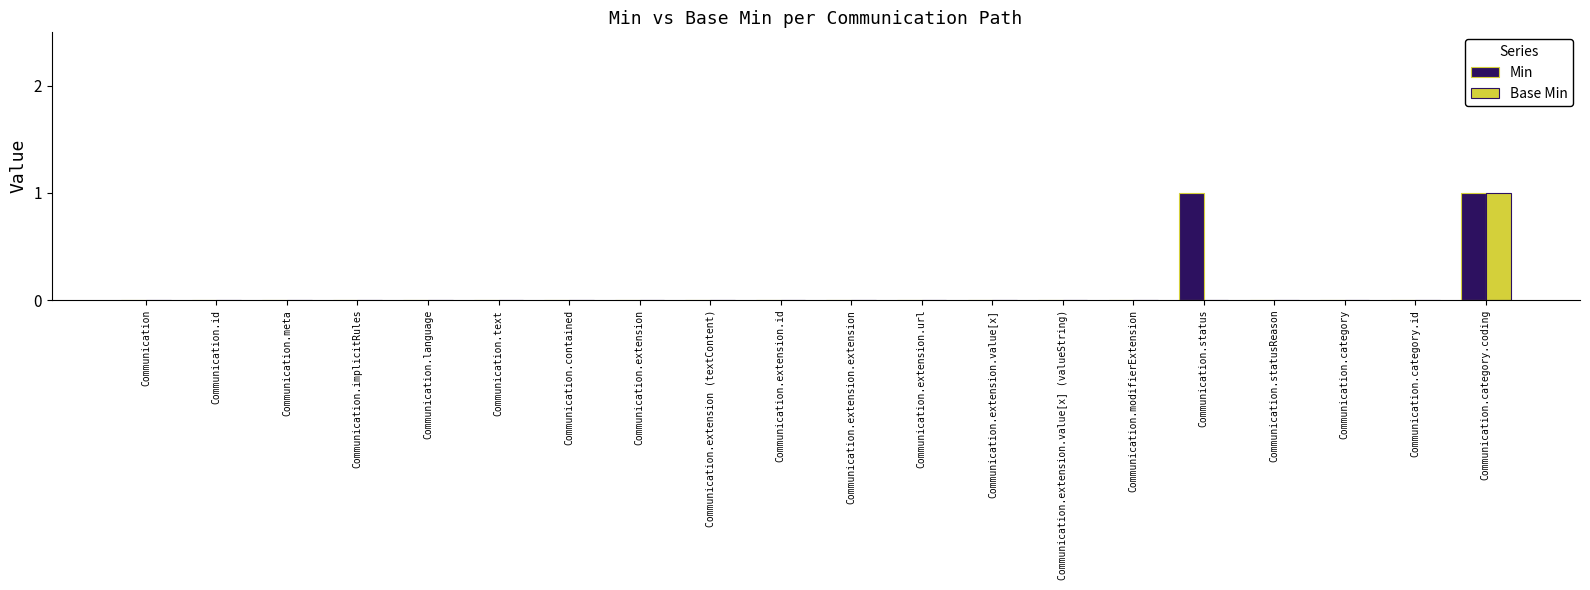

The Base Min series shows 1 at Communication.extension. True or false?

False